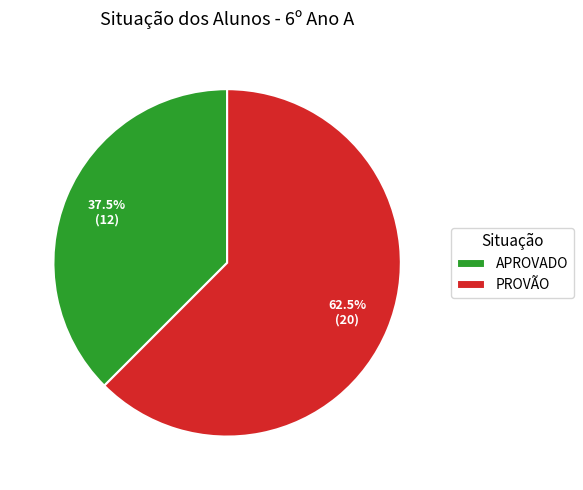

Which has a higher value, PROVÃO or APROVADO?

PROVÃO